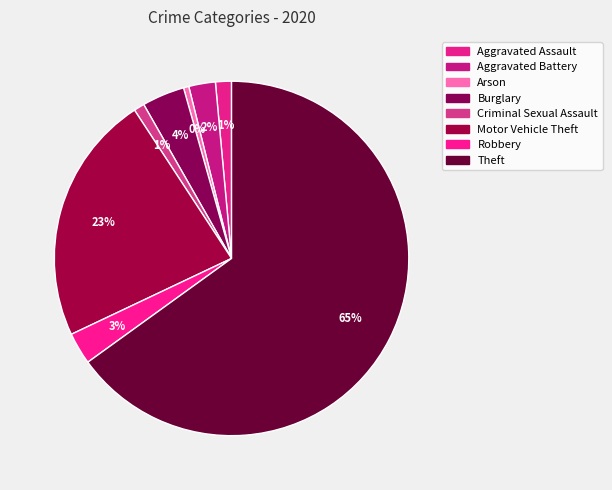

Does Theft represent more than half of the total?

Yes